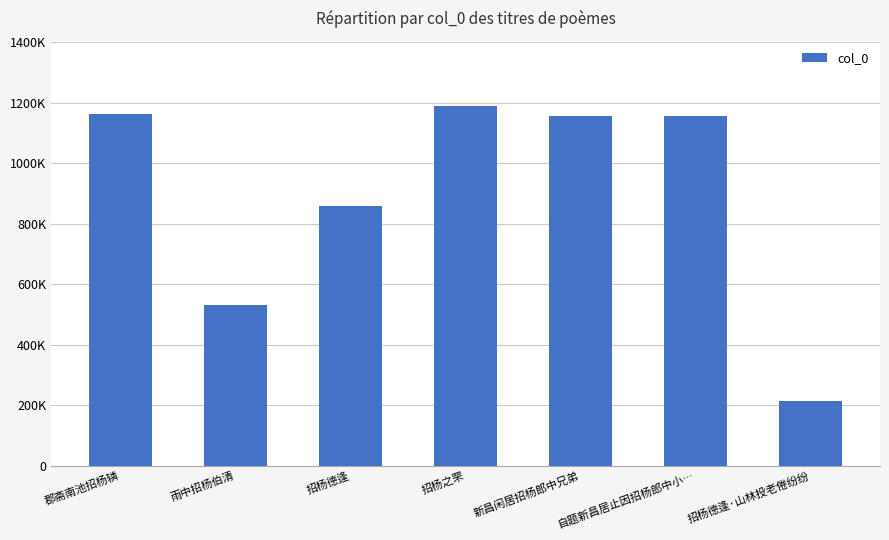

How many values exceed 1156047?

3